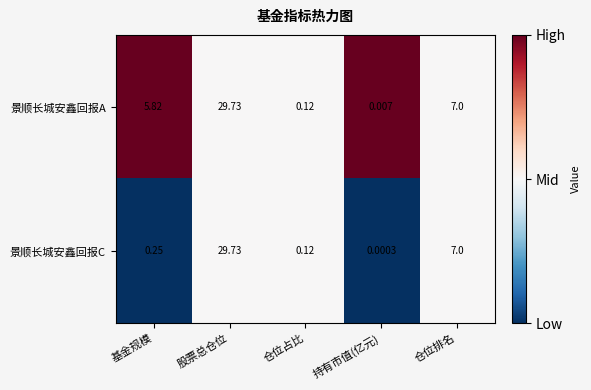

What is the maximum value shown in the chart?

29.7